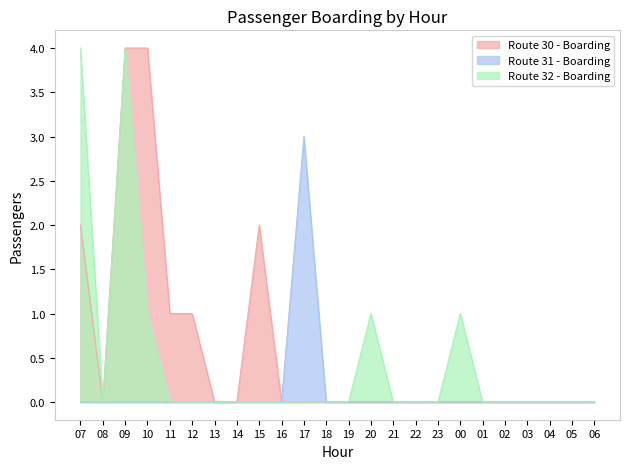

What is the difference between the maximum and second lowest values in the Route 31 - Boarding series?

3